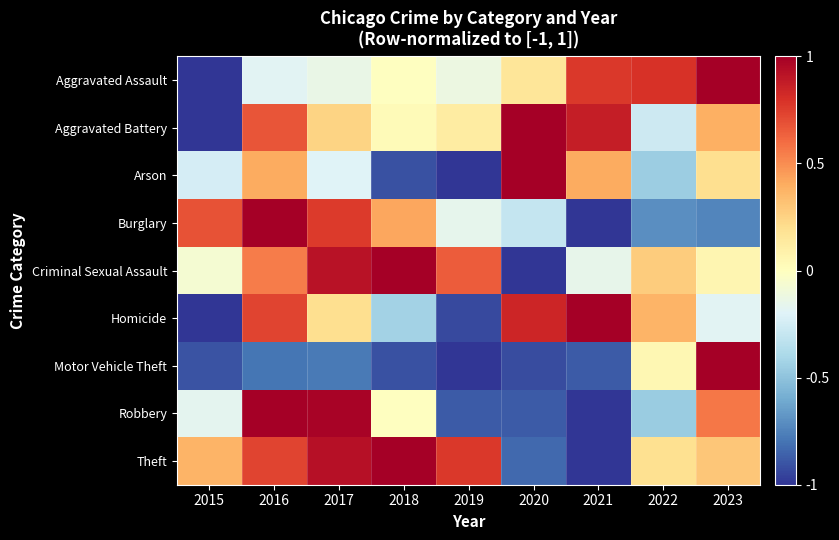

What is the smallest value displayed?

-1.0